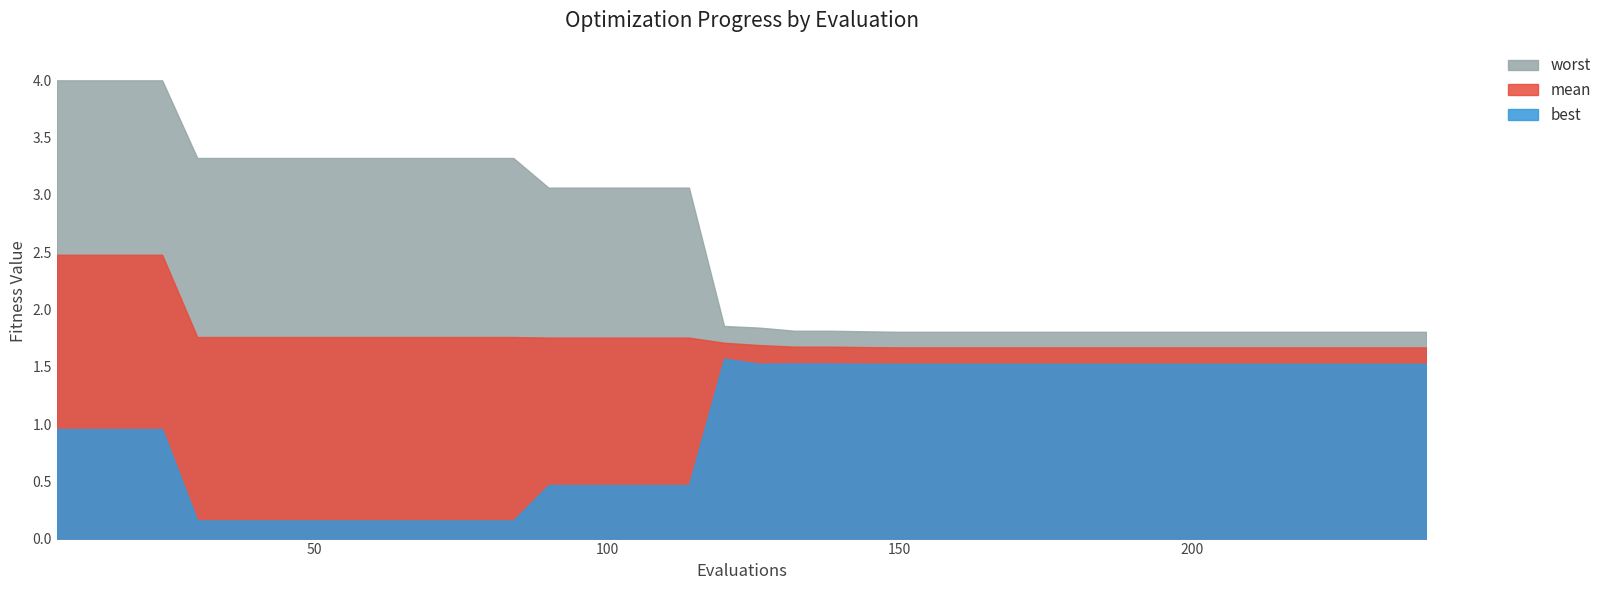

What is the minimum value for best?

0.2